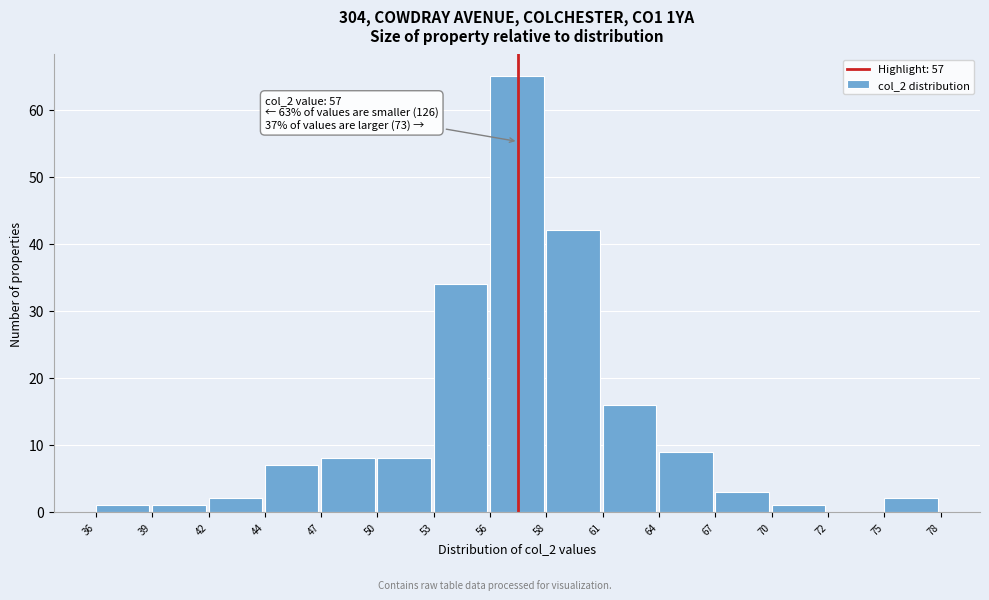

Which range on the x-axis has the tallest bar?

56 to 58